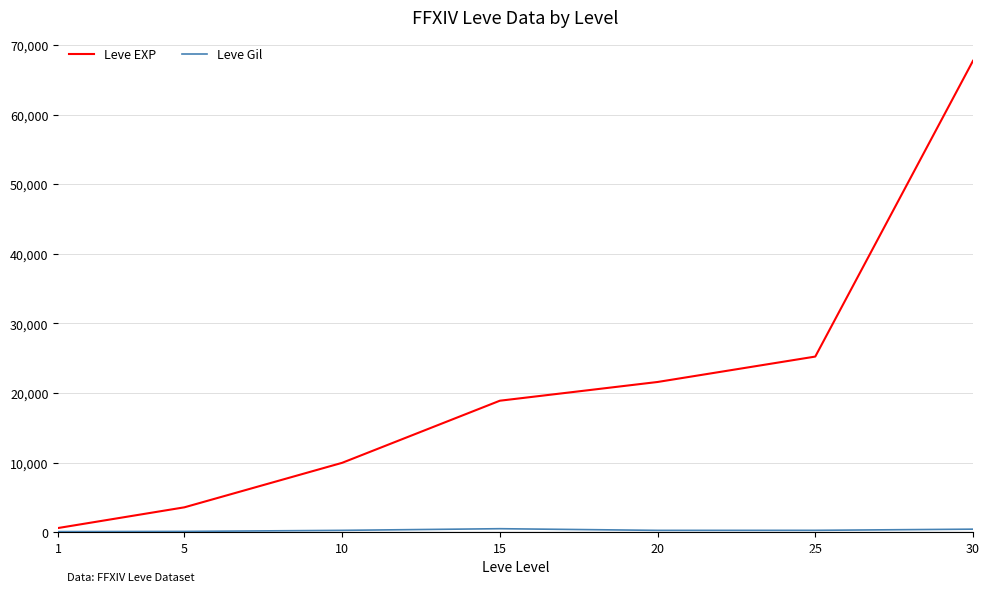

Is this an area chart (filled region under the line)?

No